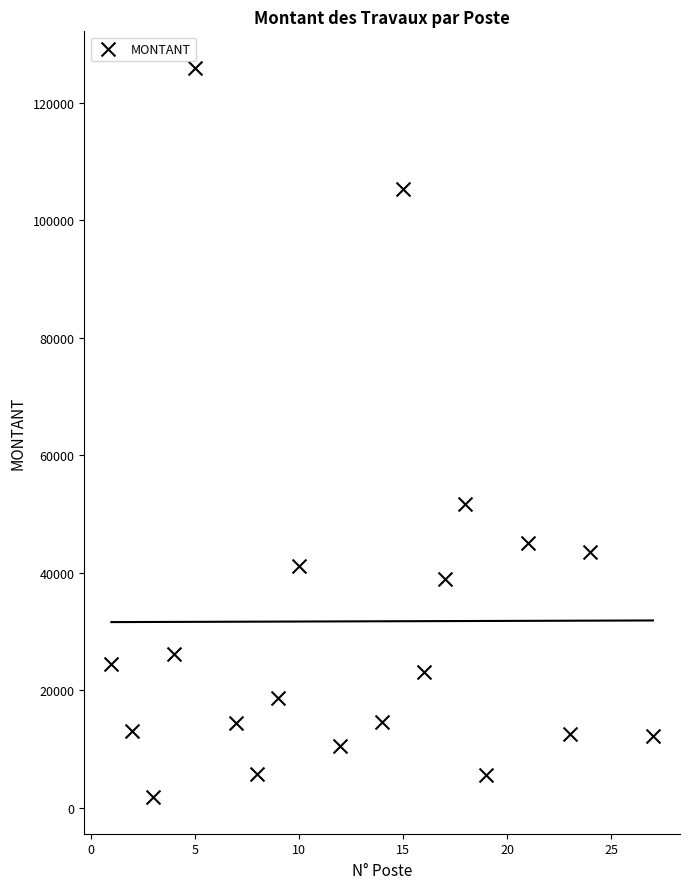

What is the range of X values (max minus min)?

26.0